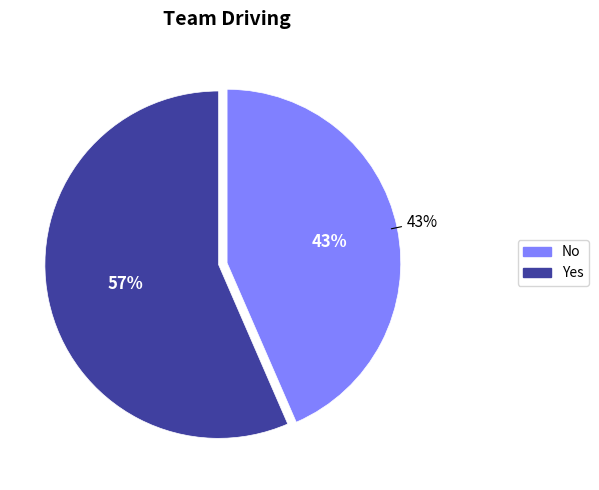

Does No account for over 50% of the chart?

No